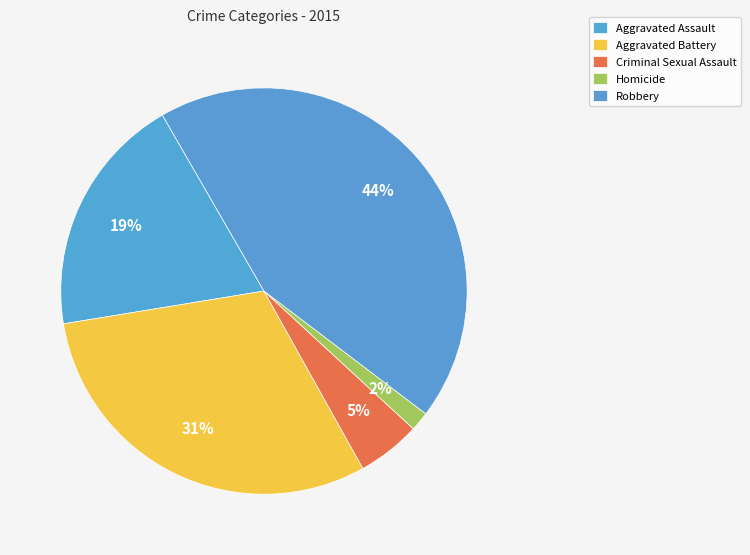

What is the largest slice in the pie chart?

Robbery